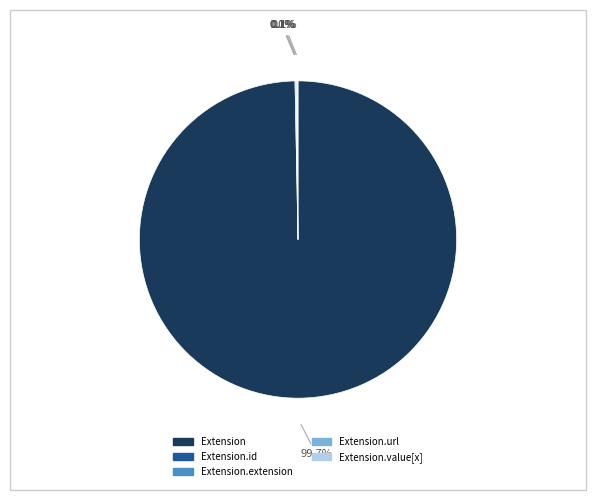

How many slices are in this pie chart?

5